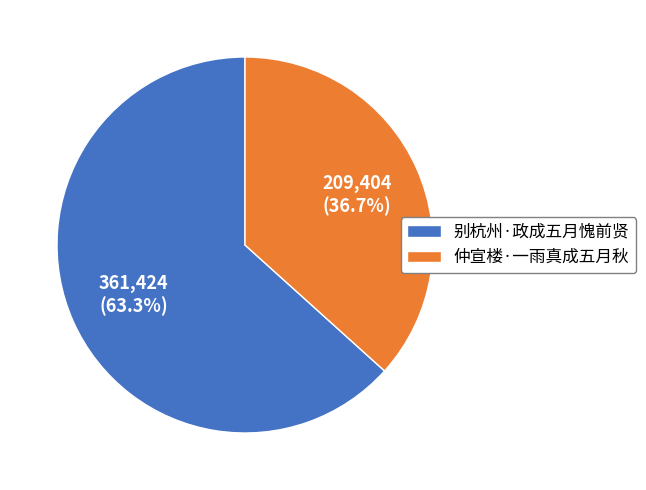

Does 别杭州·政成五月愧前贤 account for over 50% of the chart?

Yes